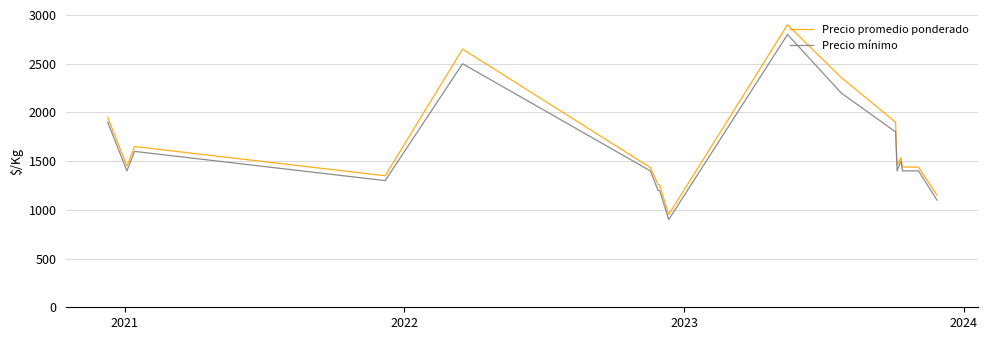

What is the difference between the maximum and minimum values in the Precio mínimo series?

1900